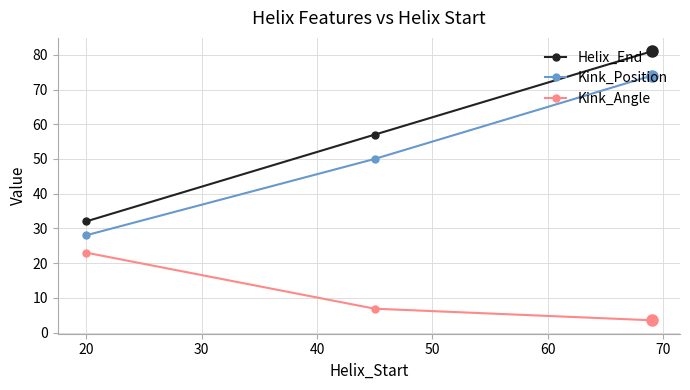

Rank the series by their maximum value, from highest to lowest.

Helix_End, Kink_Position, Kink_Angle